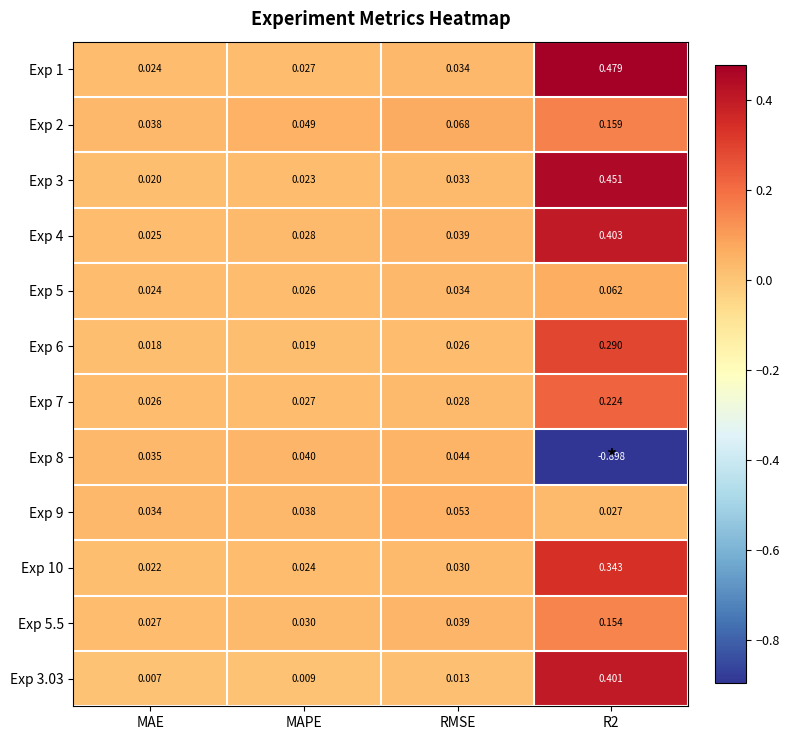

Is the value of Exp 4 at R2 greater than the value of Exp 5.5 at MAPE?

Yes